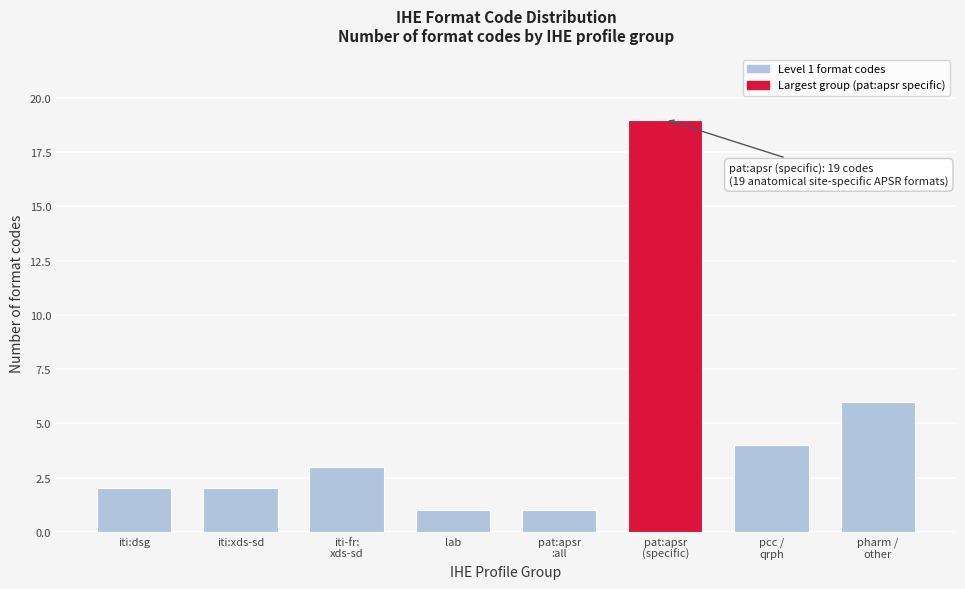

Reading left to right, transcribe all the data shown in this chart.

2	2	3	1	1	19	4	6